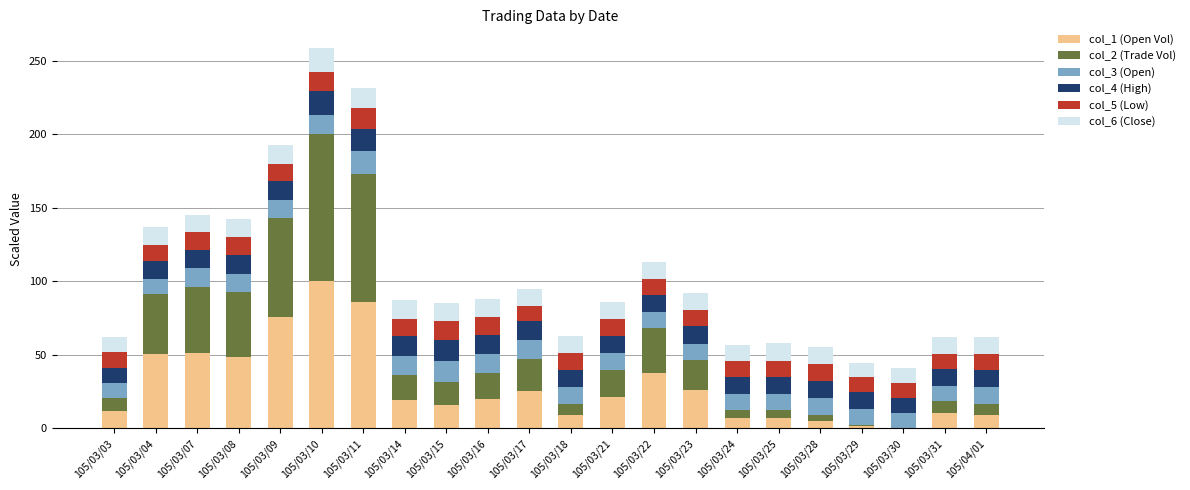

What is the total value across all series at 105/03/11?

231.4